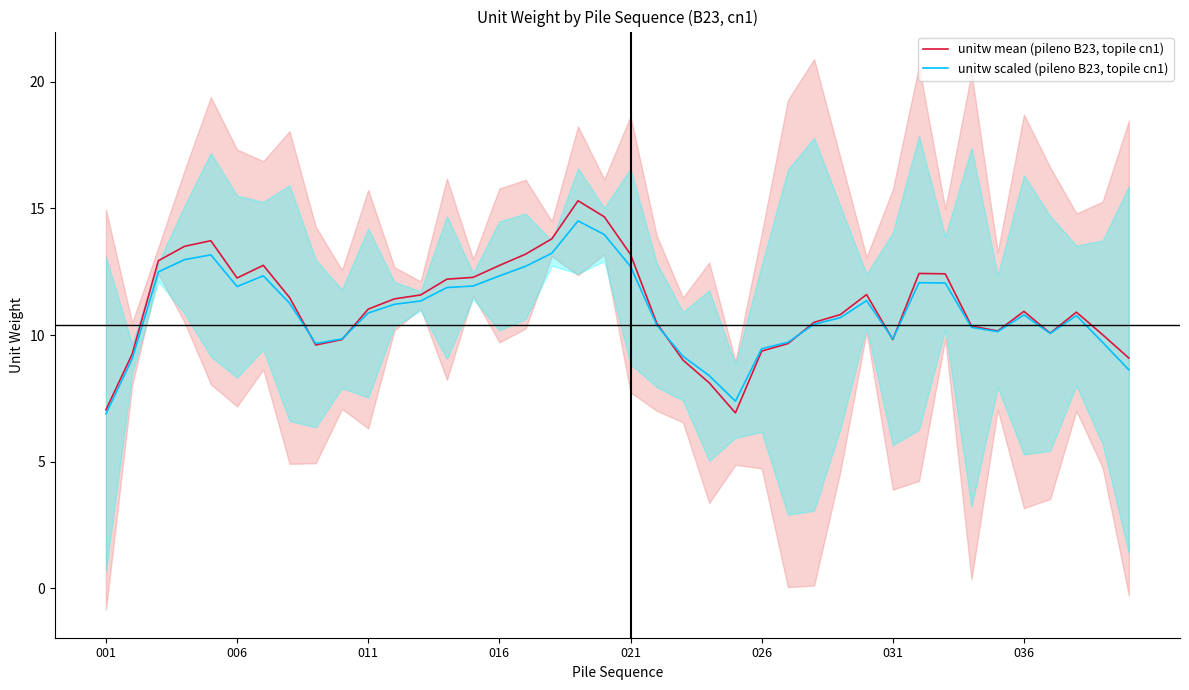

What is the lowest value of the unitw scaled (pileno B23, topile cn1) series?

6.9